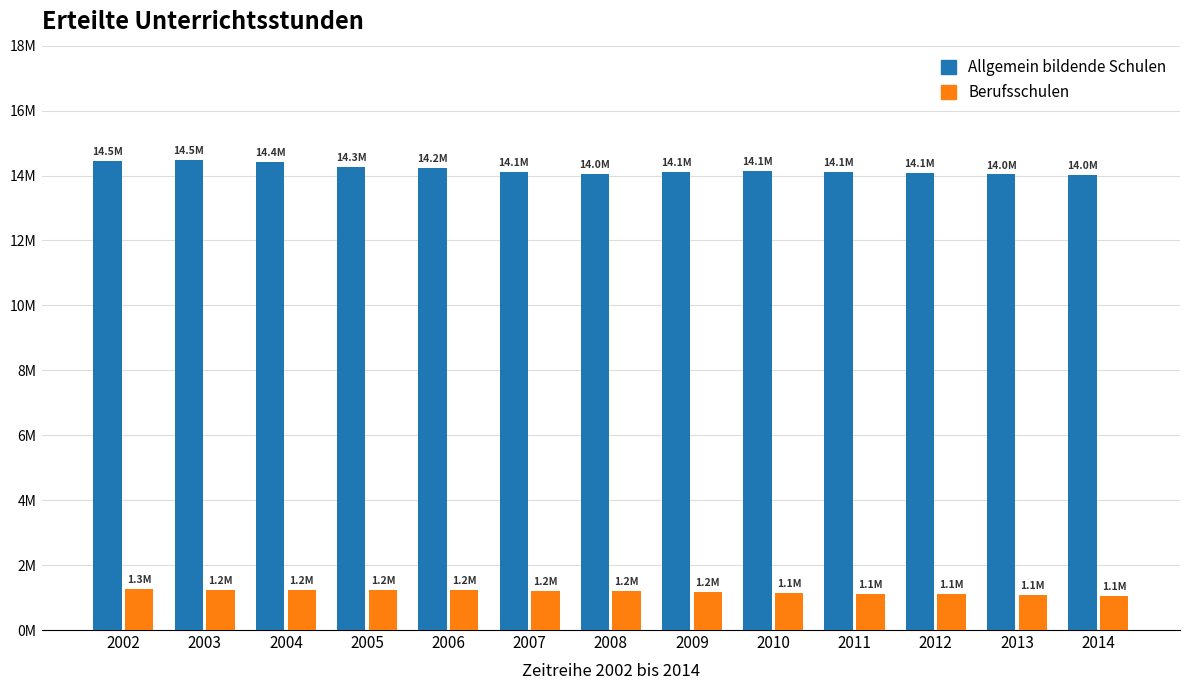

At which label does Allgemein bildende Schulen first exceed 14118287?

2002